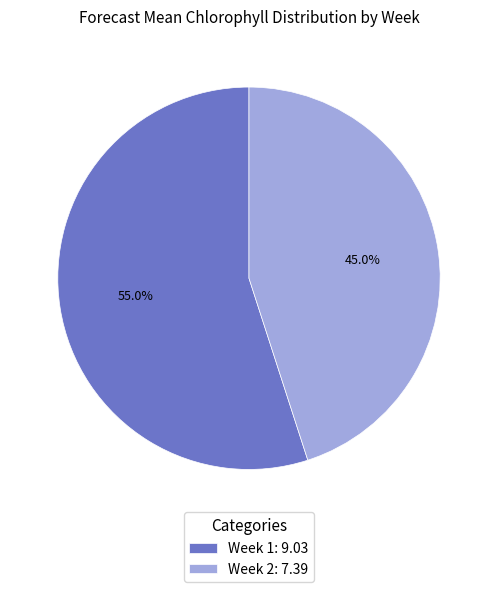

Does Week 2: 7.39 represent more than half of the total?

No